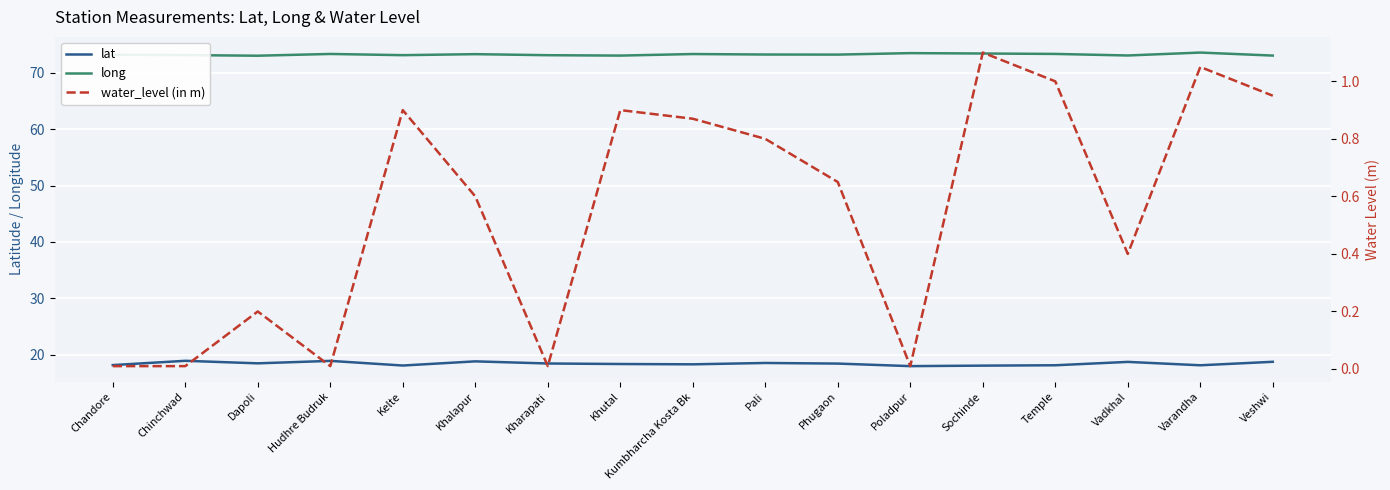

True or false: water_level (in m) and lat cross at least once.

False